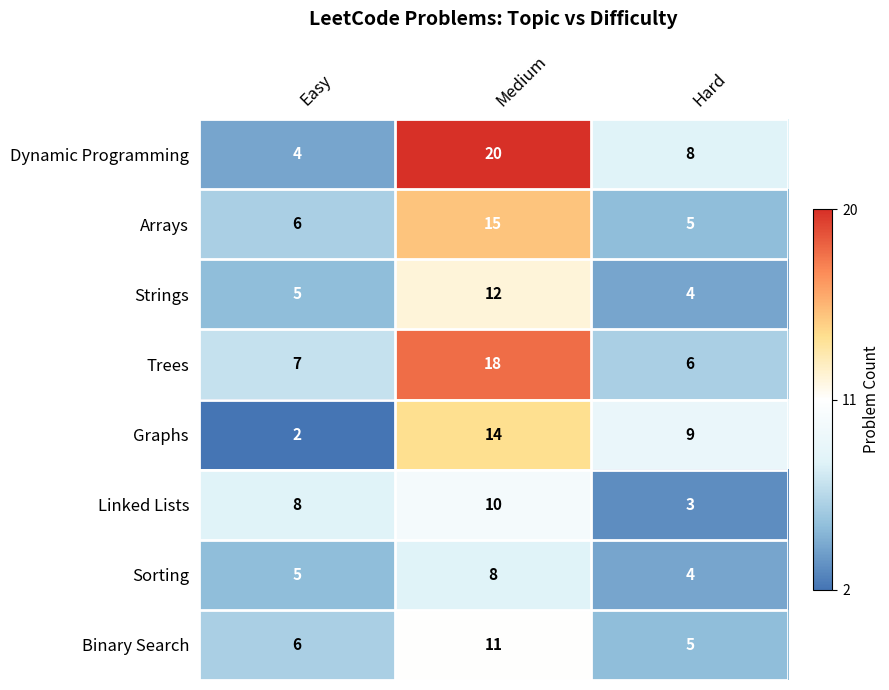

Rank the categories by Dynamic Programming value from highest to lowest.

Medium, Hard, Easy